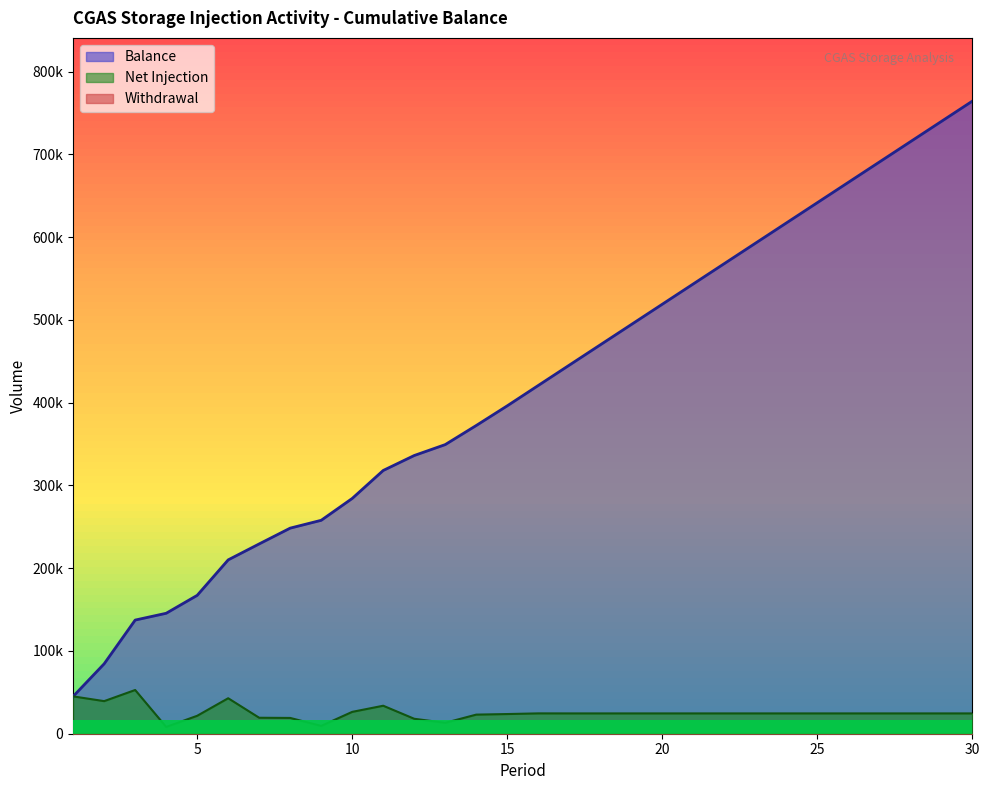

At which label does Balance reach its peak?

30